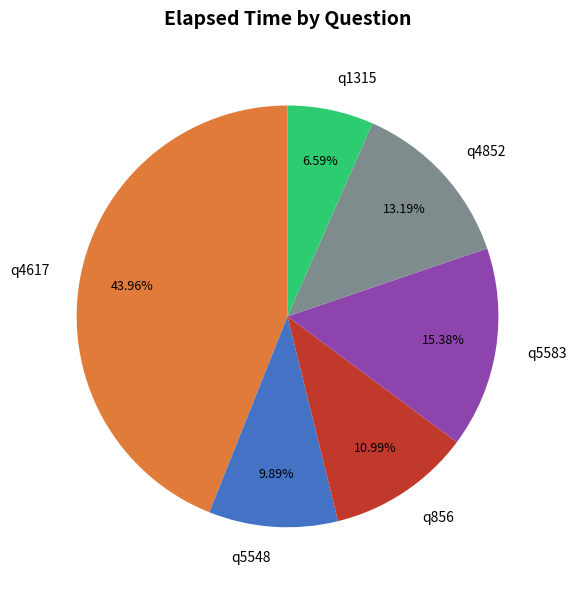

To the nearest percent, what is the difference between the largest and smallest slice percentages?

37%